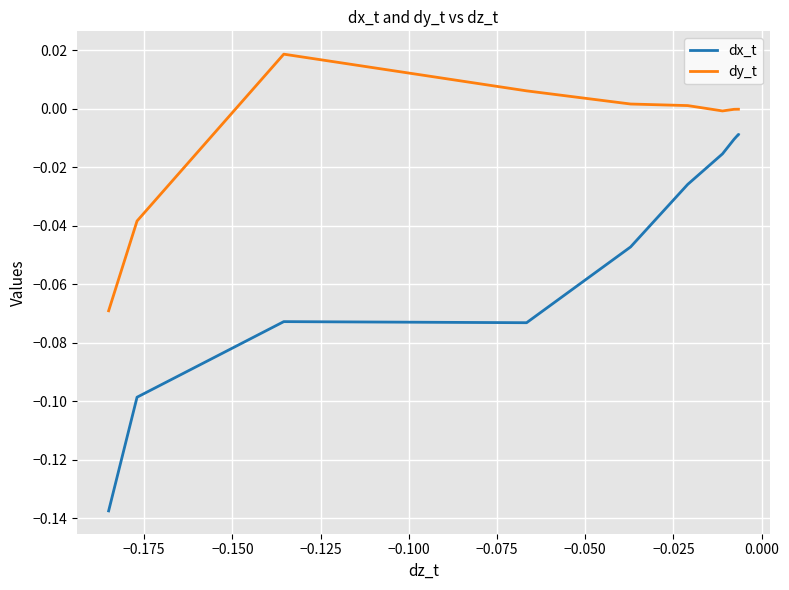

What is the difference between the maximum and second lowest values in the dx_t series?

0.1